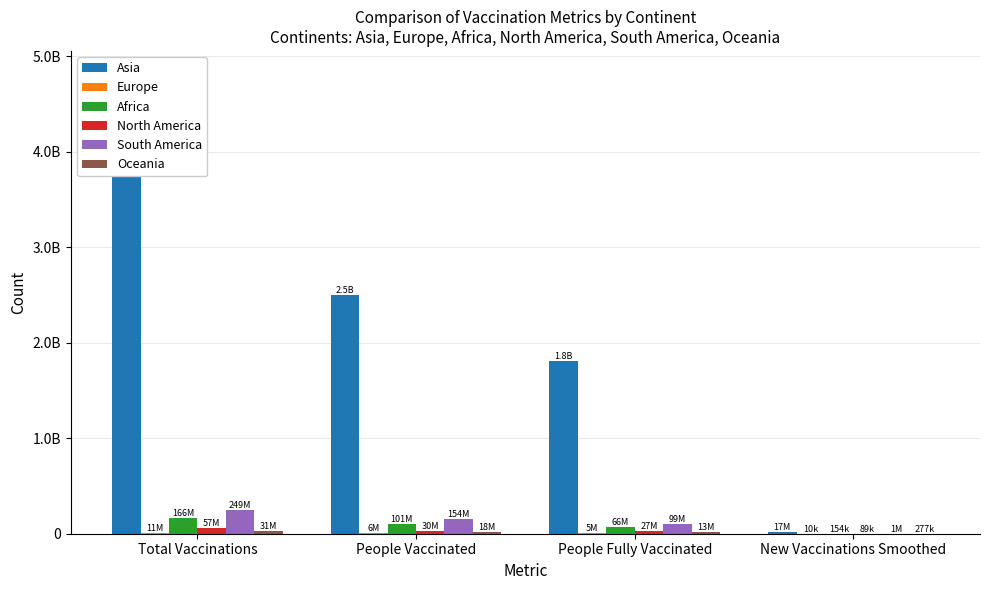

Reading left to right, list all the values displayed in this chart.

Asia: 4394286443	2500856066	1802956030	16890013
Europe: 10950038	5787093	5478984	10169
Africa: 165537023	100857723	65801435	154321
North America: 57069440	29639404	27430036	88823
South America: 249023386	154364921	99315948	1056845
Oceania: 30706847	17708561	12998286	276796